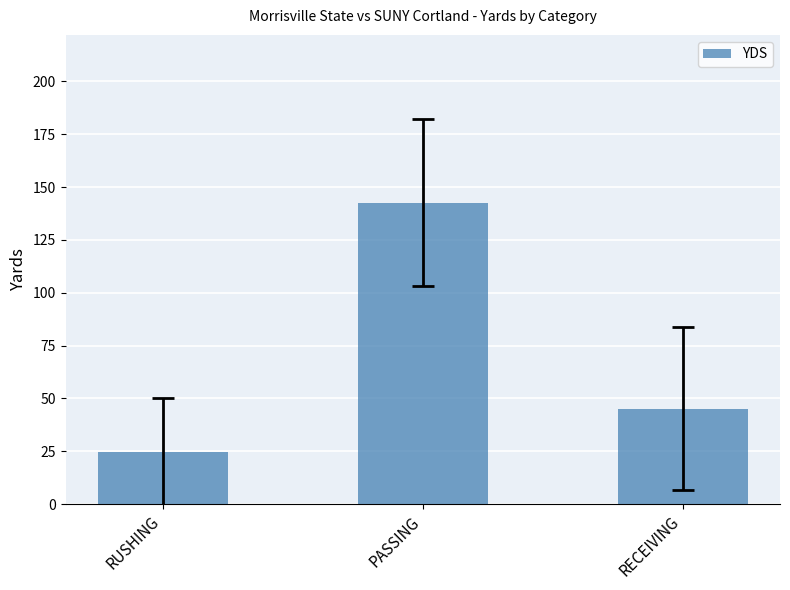

What is the change in value from RUSHING to PASSING?

+117.9